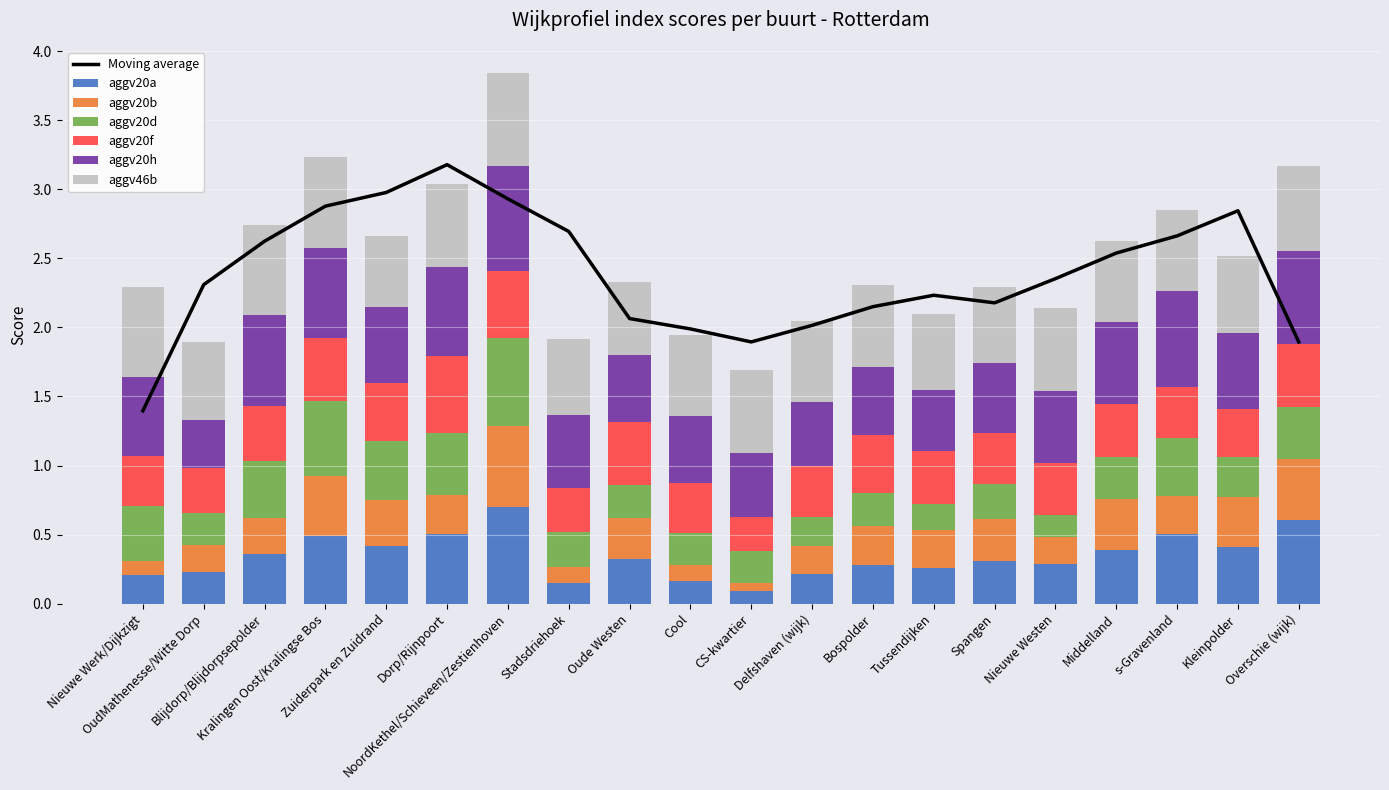

Reading left to right, transcribe all the data shown in this chart.

aggv20a: 0.2	0.2	0.4	0.5	0.4	0.5	0.7	0.1	0.3	0.2	0.1	0.2	0.3	0.3	0.3	0.3	0.4	0.5	0.4	0.6
aggv20b: 0.1	0.2	0.3	0.4	0.3	0.3	0.6	0.1	0.3	0.1	0.1	0.2	0.3	0.3	0.3	0.2	0.4	0.3	0.4	0.4
aggv20d: 0.4	0.2	0.4	0.5	0.4	0.4	0.6	0.3	0.2	0.2	0.2	0.2	0.2	0.2	0.3	0.2	0.3	0.4	0.3	0.4
aggv20f: 0.4	0.3	0.4	0.5	0.4	0.6	0.5	0.3	0.5	0.4	0.3	0.4	0.4	0.4	0.4	0.4	0.4	0.4	0.4	0.5
aggv20h: 0.6	0.3	0.7	0.6	0.6	0.6	0.8	0.5	0.5	0.5	0.5	0.5	0.5	0.4	0.5	0.5	0.6	0.7	0.6	0.7
aggv46b: 0.6	0.6	0.6	0.7	0.5	0.6	0.7	0.5	0.5	0.6	0.6	0.6	0.6	0.6	0.5	0.6	0.6	0.6	0.6	0.6